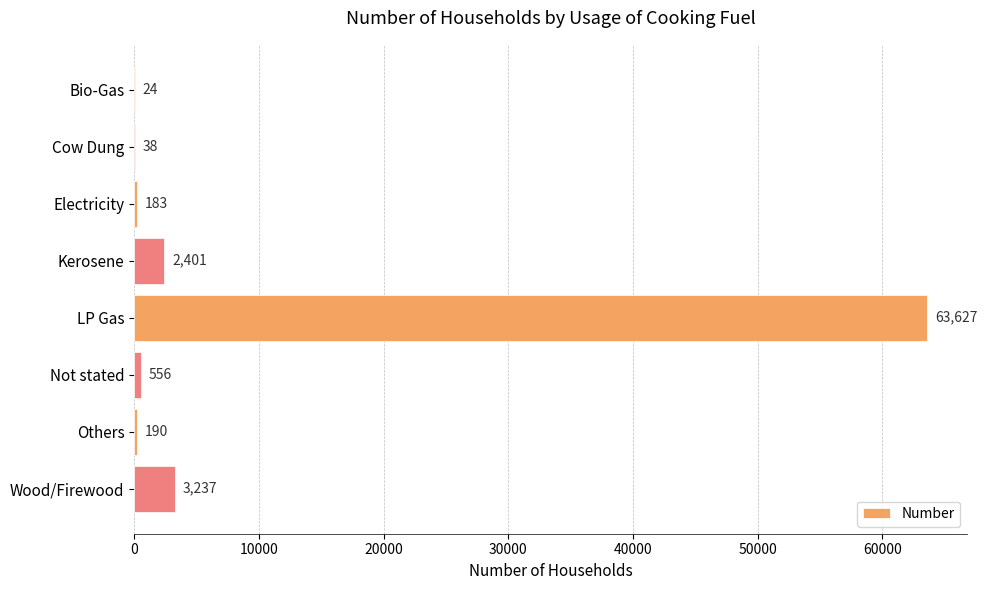

Reading top to bottom, what are all the values shown in this chart?

Bio-Gas=24	Cow Dung=38	Electricity=183	Kerosene=2401	LP Gas=63627	Not stated=556	Others=190	Wood/Firewood=3237